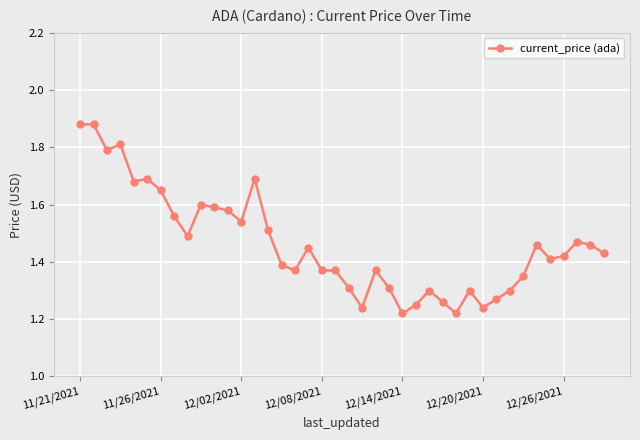

Count the values in the range 1 to 2.

40